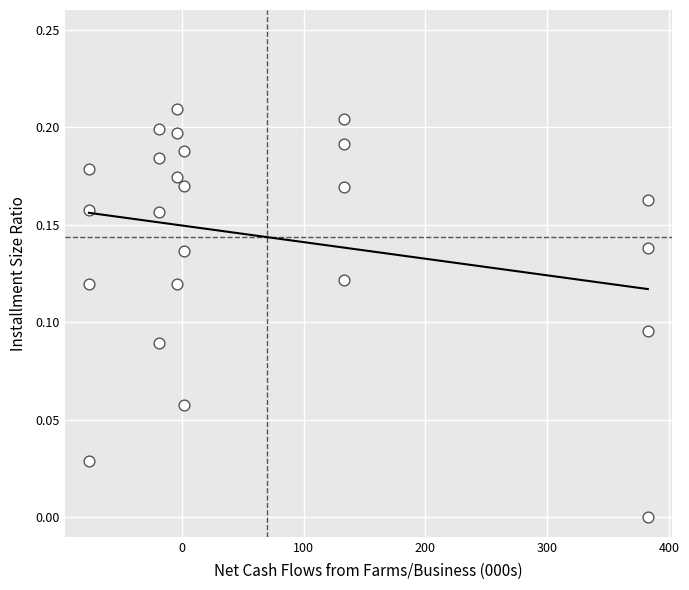

What is the range of X values (max minus min)?

458.7